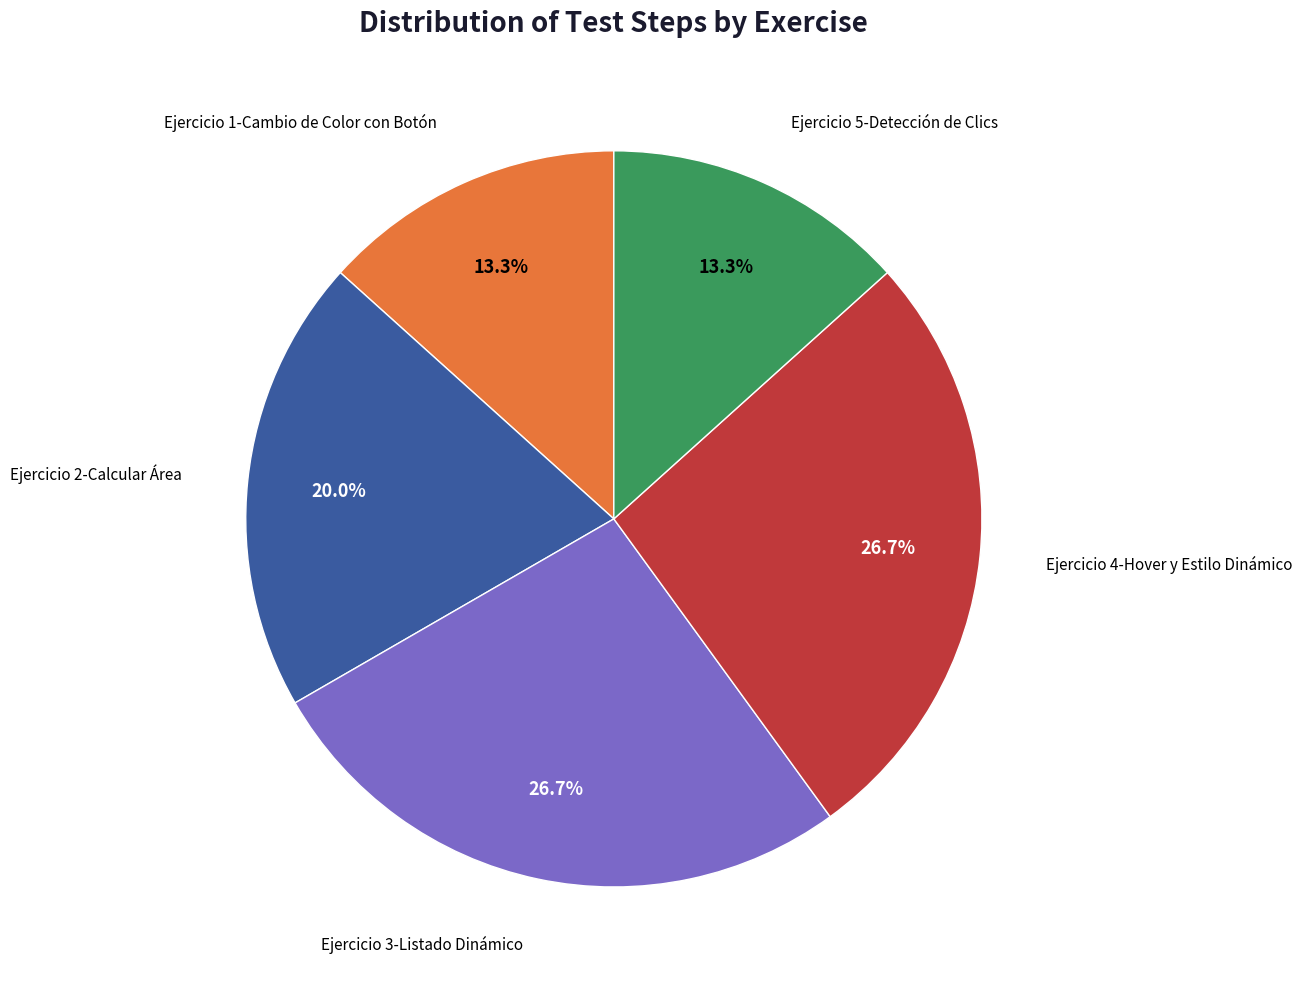

Between Ejercicio 4-Hover y Estilo Dinámico and Ejercicio 2-Calcular Área, which is larger?

Ejercicio 4-Hover y Estilo Dinámico